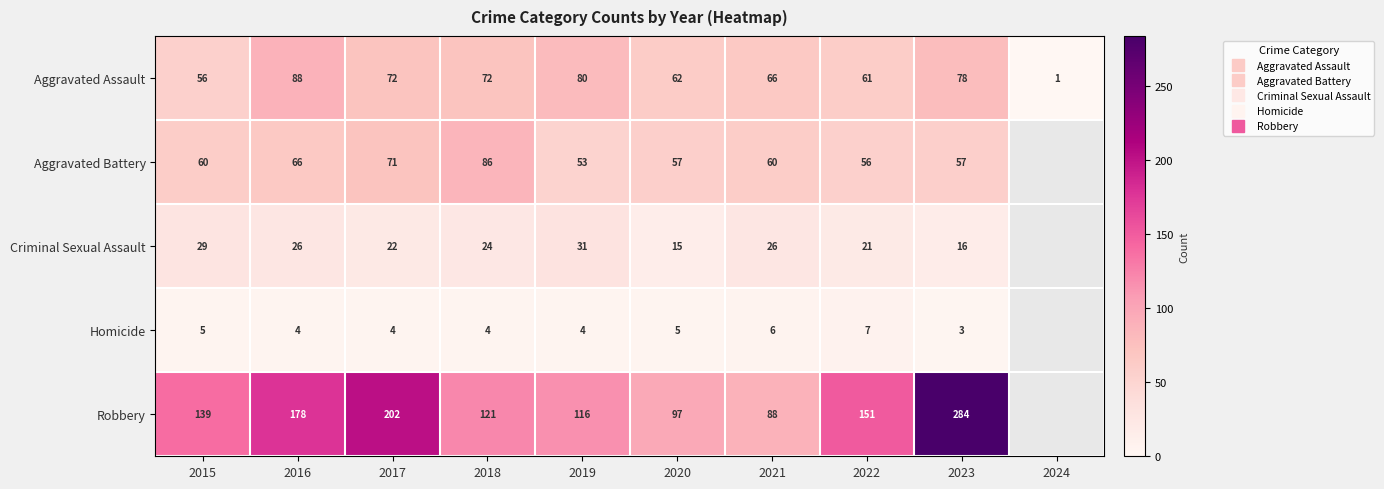

What is the sum of the Homicide values at 2018 and 2023?

7.0